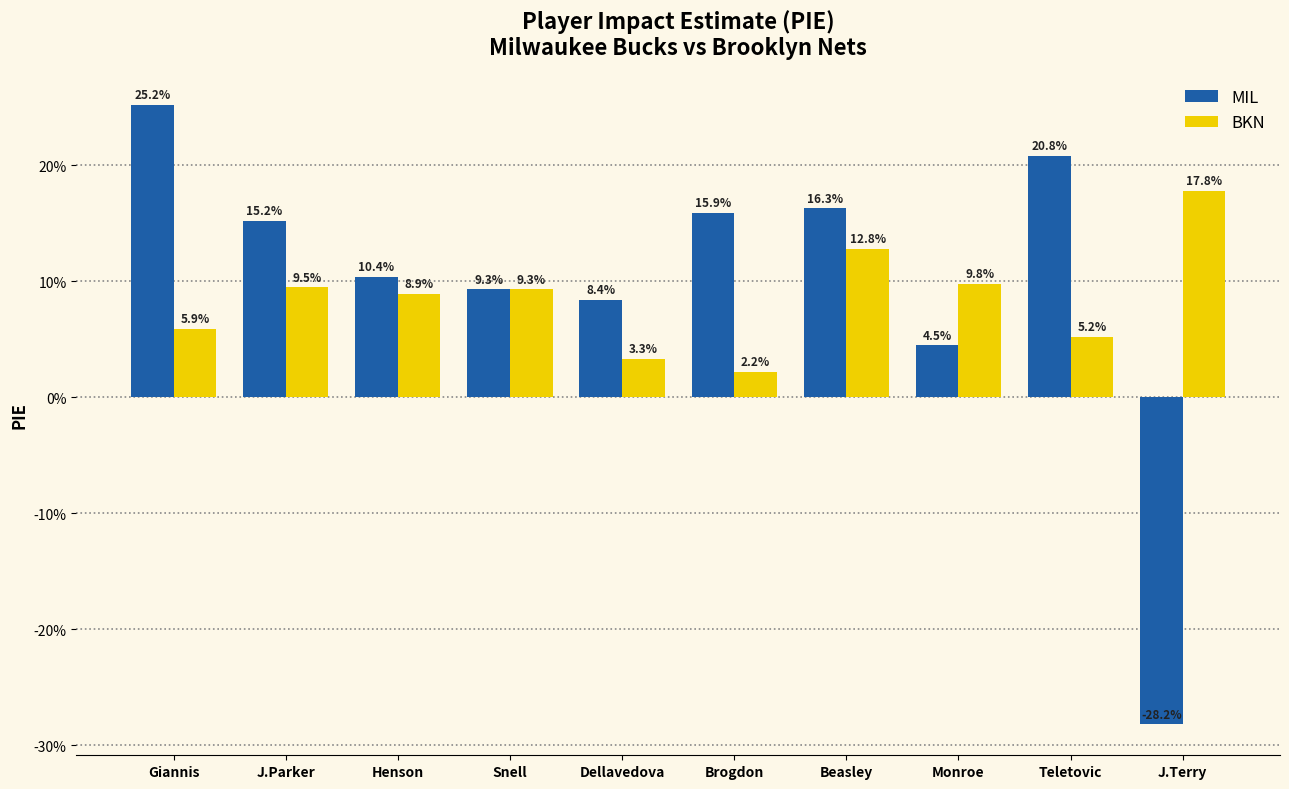

Are the bars horizontal?

No